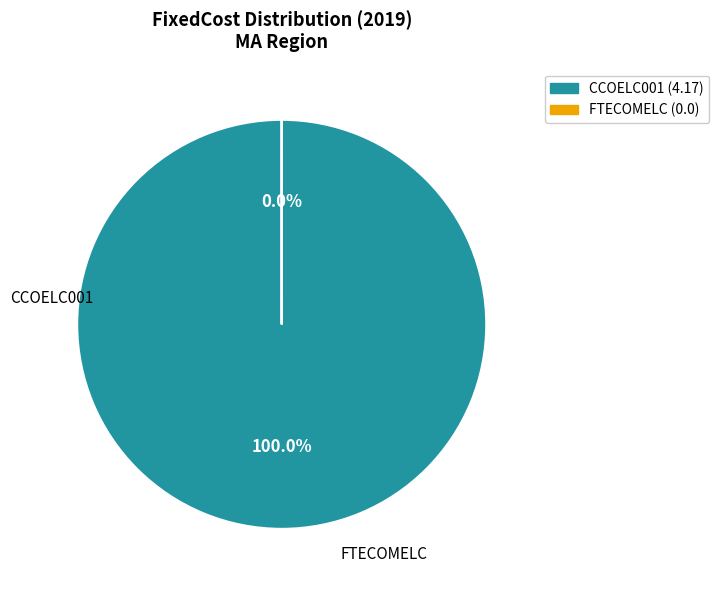

How much of the chart is everything except FTECOMELC?

100.0%